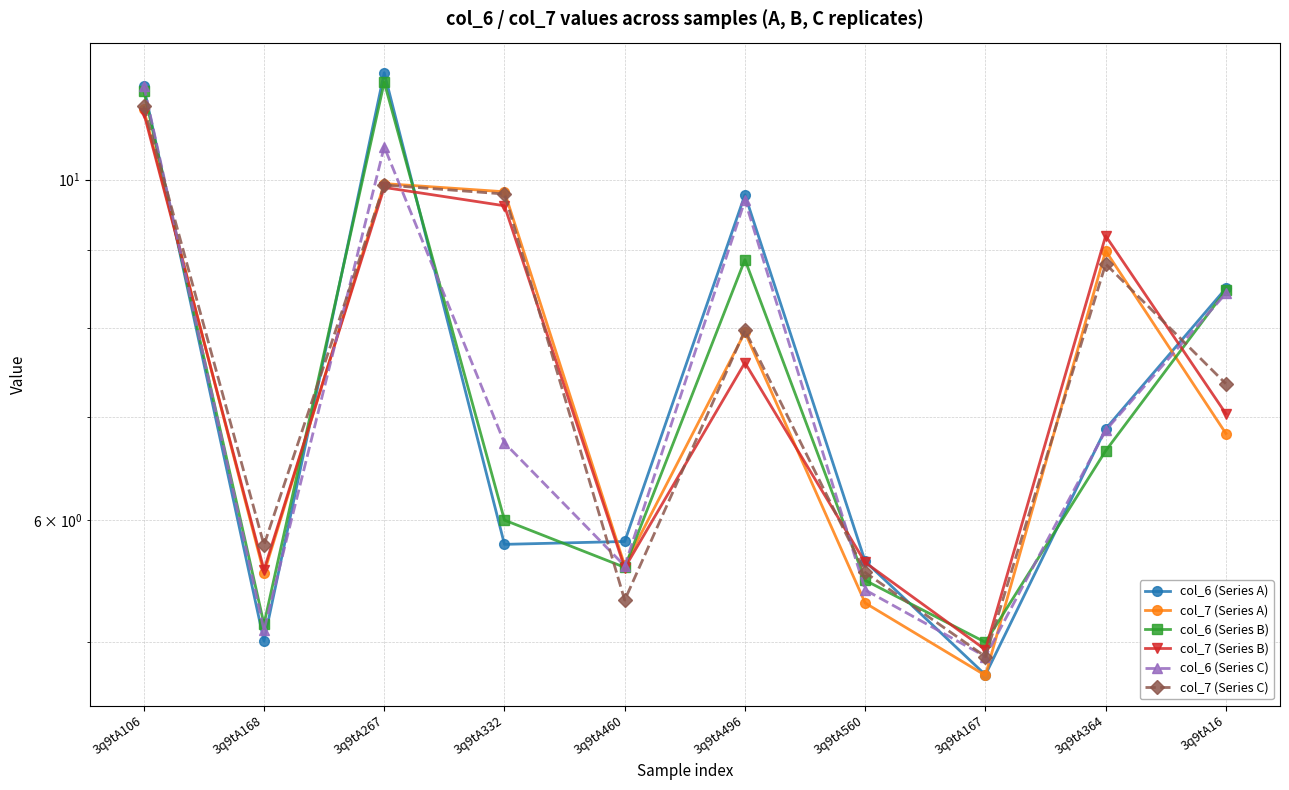

Where do col_6 (Series A) and col_7 (Series B) first cross each other?

3q9tA106 and 3q9tA168